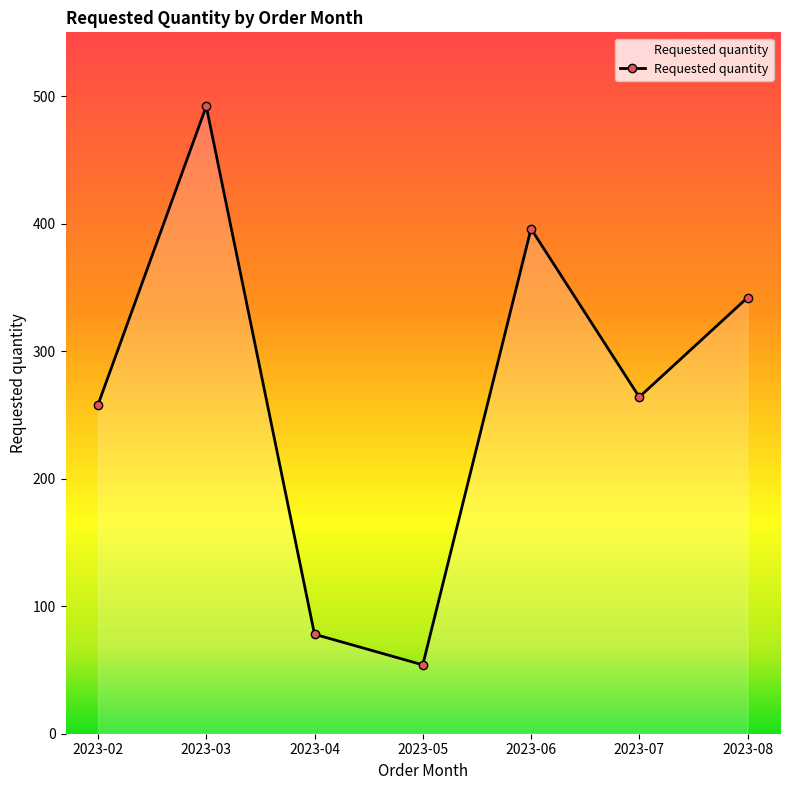

What is the difference between the values at 2023-04 and 2023-02?

180